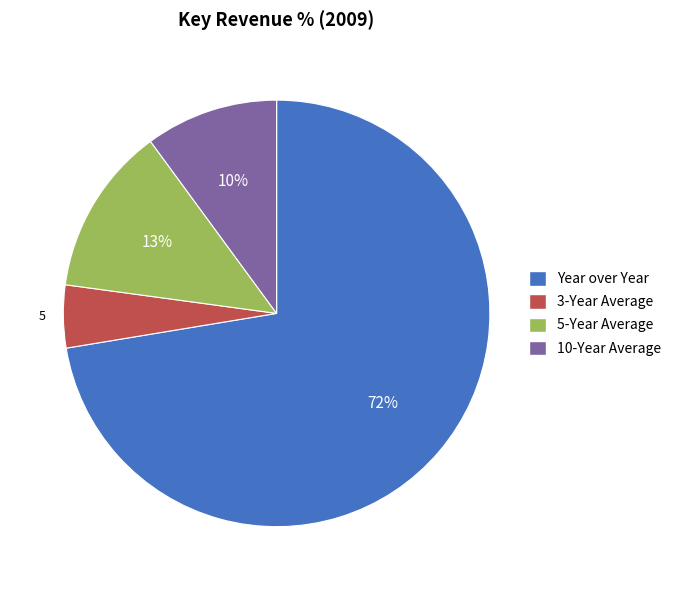

Is it true that 10-Year Average is 21% of the pie?

False